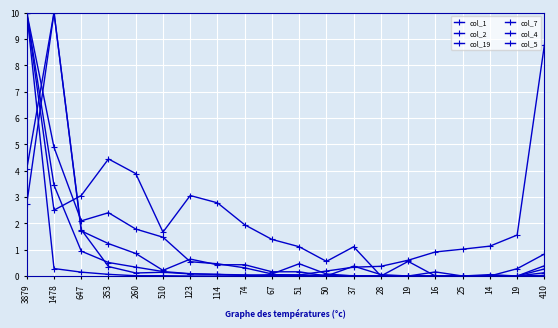

Count the number of data series in this chart.

6